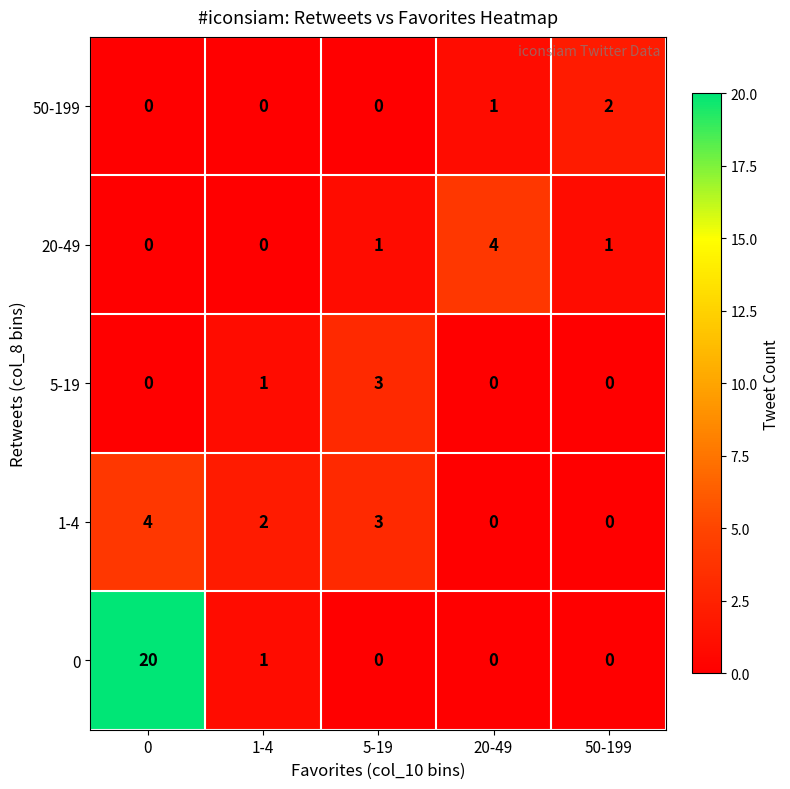

At which label is 0 closest to 10?

1-4